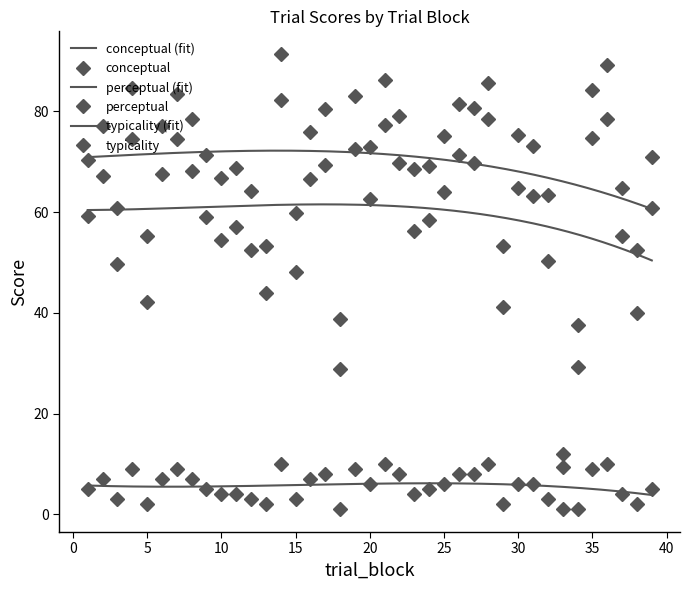

True or false: perceptual has more than 1 points higher than both neighbors.

True